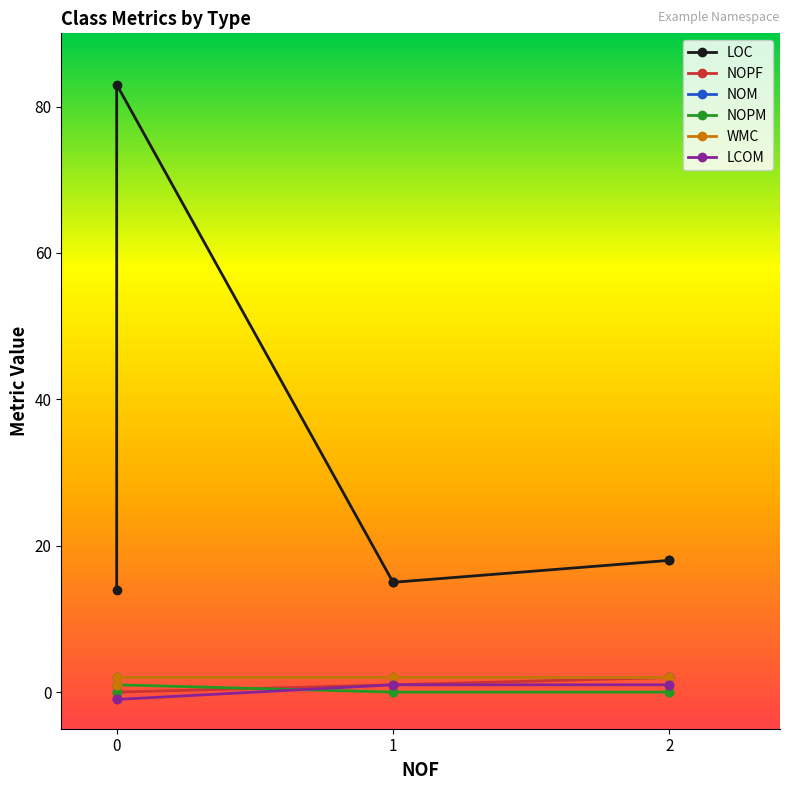

The NOPM series shows 2 at 0. True or false?

False